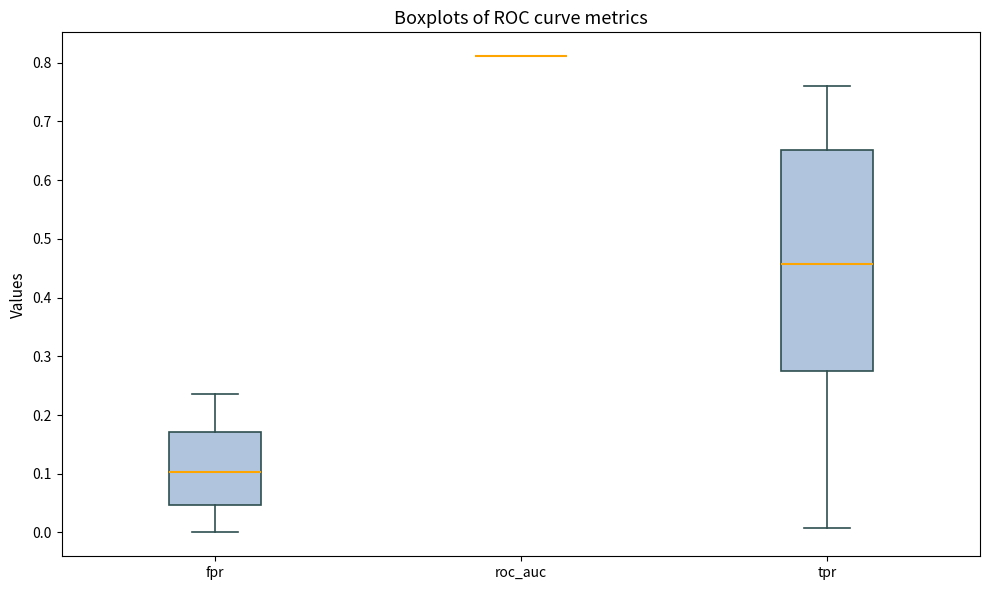

Which box is the tallest, from its lower edge to its upper edge?

tpr